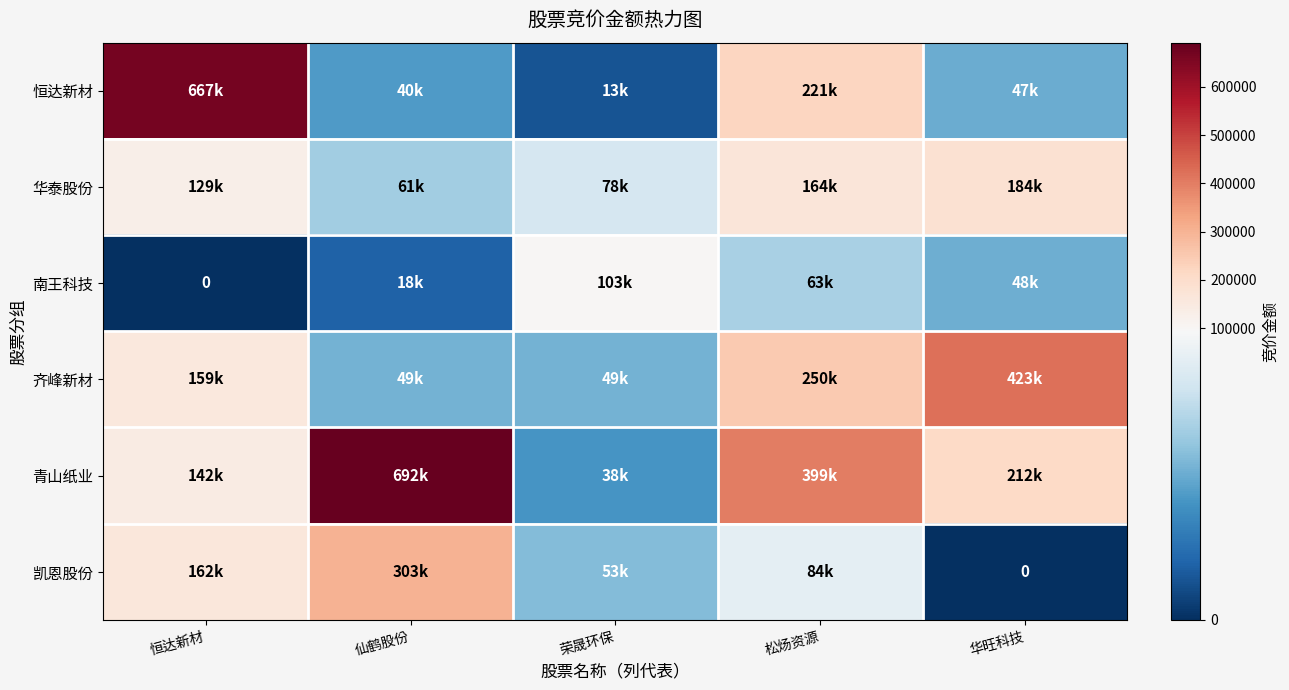

What is the lowest value of the 青山纸业 series?

38332